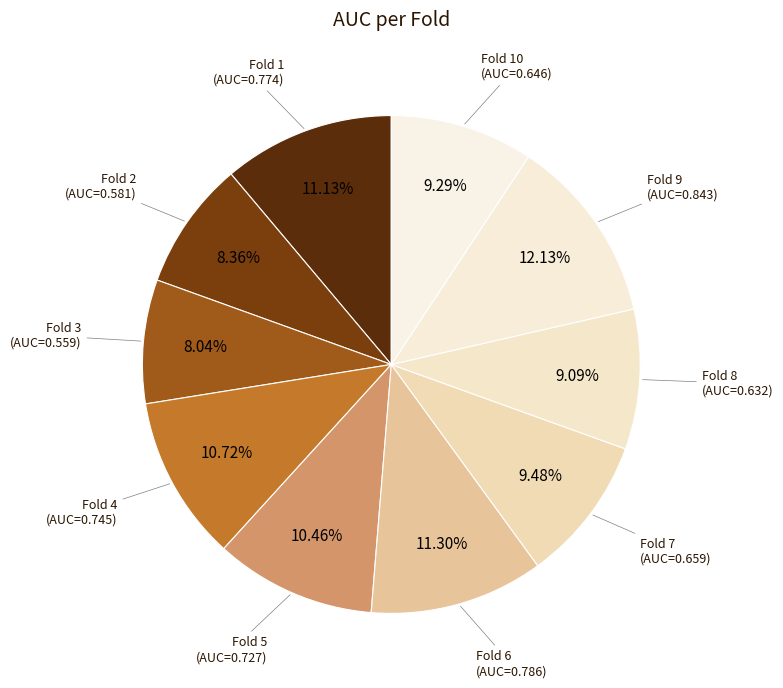

To the nearest percent, what is the combined percentage of Fold 3 and Fold 10?

17%